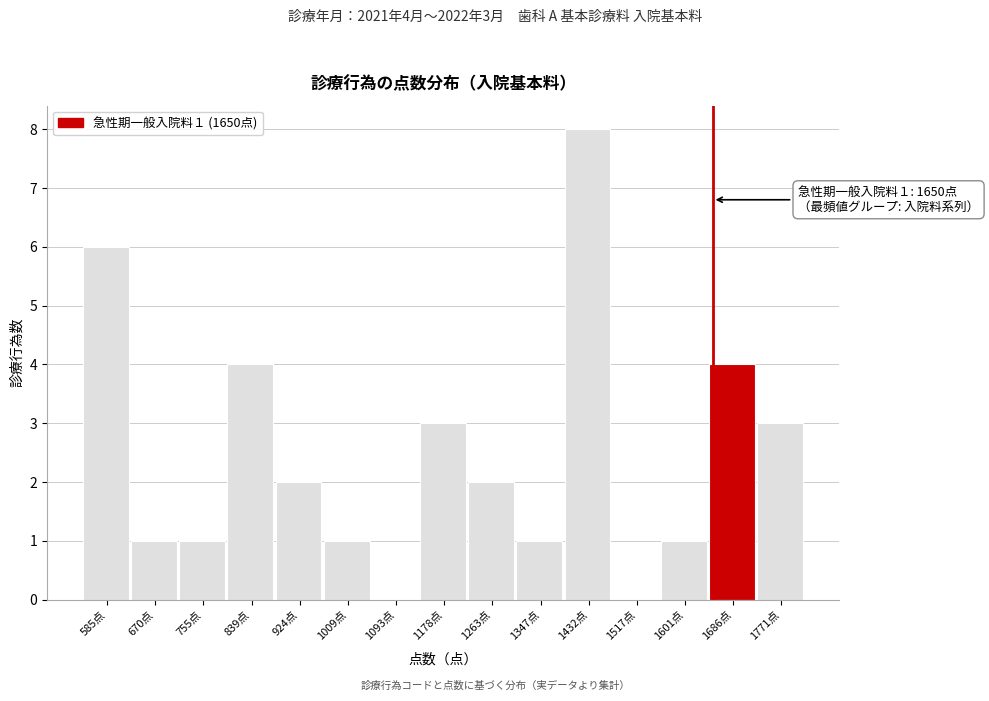

Over which range of the x-axis is the bar tallest?

1390 to 1470